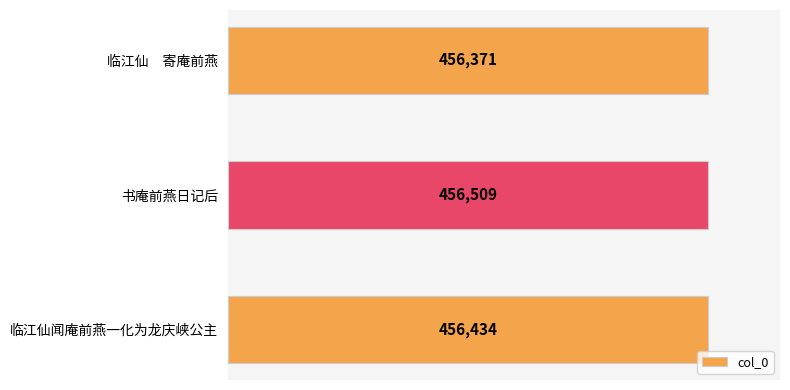

What is the difference between the second highest and minimum values?

63